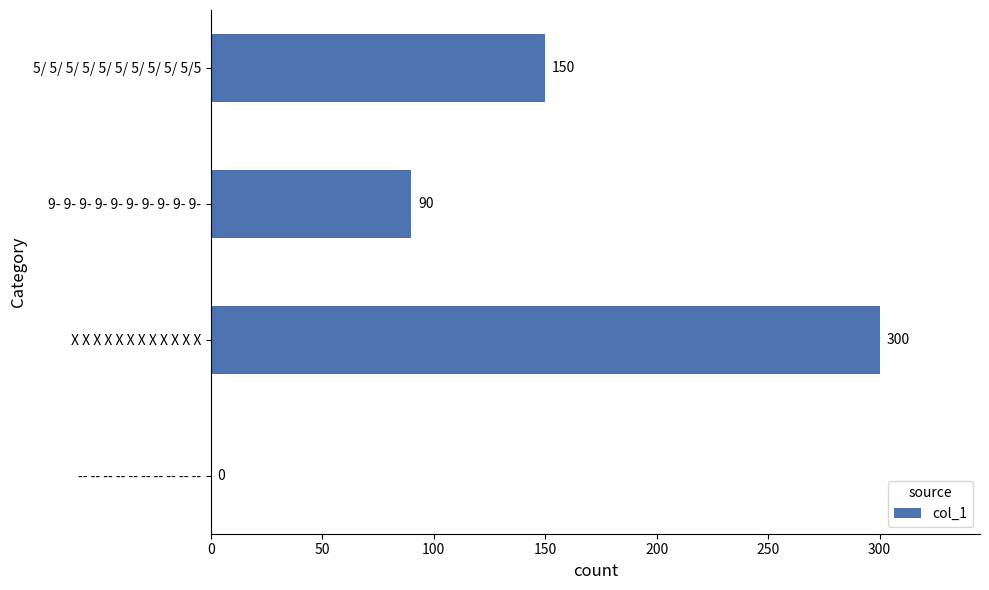

Which has a higher value, 9- 9- 9- 9- 9- 9- 9- 9- 9- 9- or 5/ 5/ 5/ 5/ 5/ 5/ 5/ 5/ 5/ 5/5?

5/ 5/ 5/ 5/ 5/ 5/ 5/ 5/ 5/ 5/5